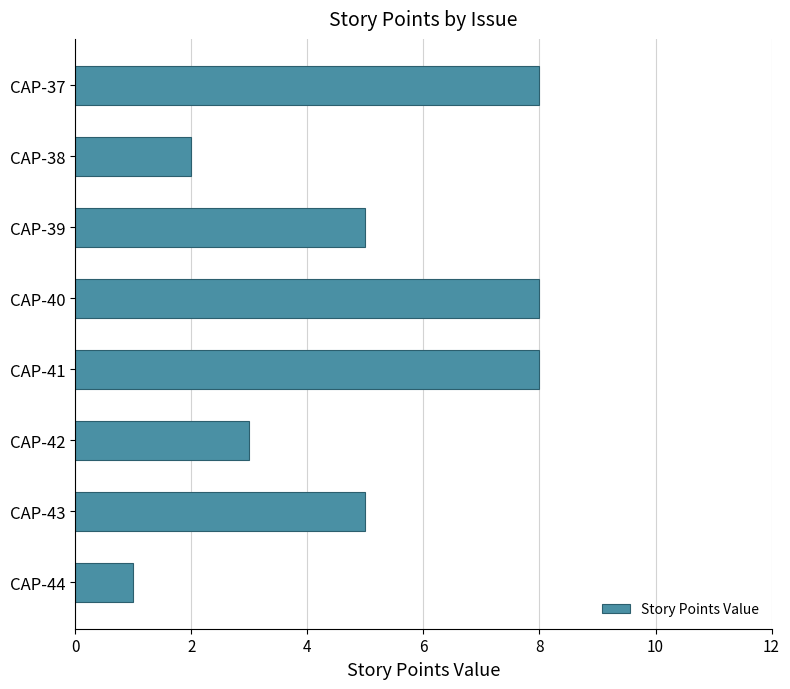

What is the average value?

5